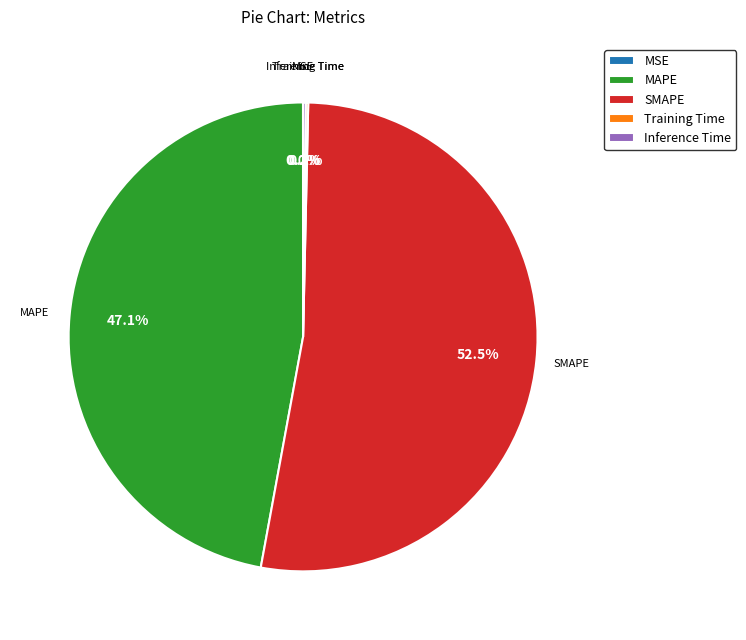

Which category has the biggest portion of the pie?

SMAPE